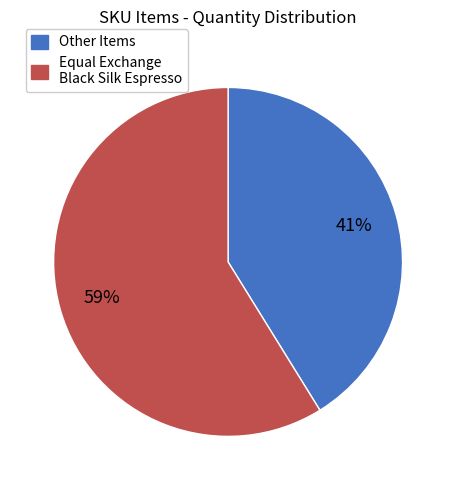

To the nearest percent, what is the average slice percentage?

50%